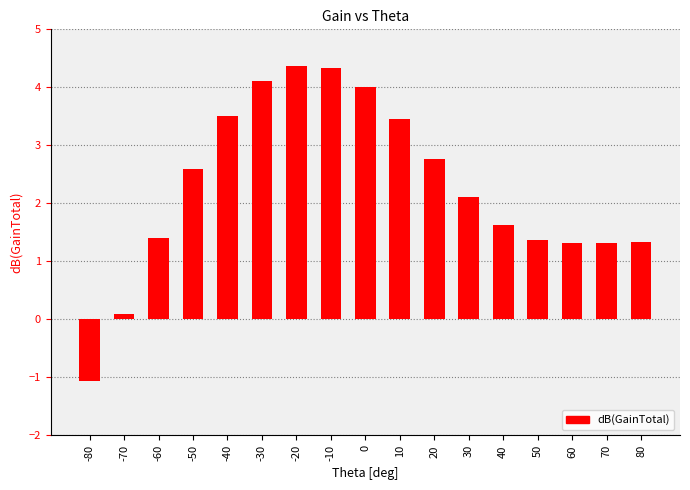

Reading left to right, list all the values displayed in this chart.

-80=-1.1	-70=0.1	-60=1.4	-50=2.6	-40=3.5	-30=4.1	-20=4.4	-10=4.3	0=4.0	10=3.4	20=2.8	30=2.1	40=1.6	50=1.4	60=1.3	70=1.3	80=1.3